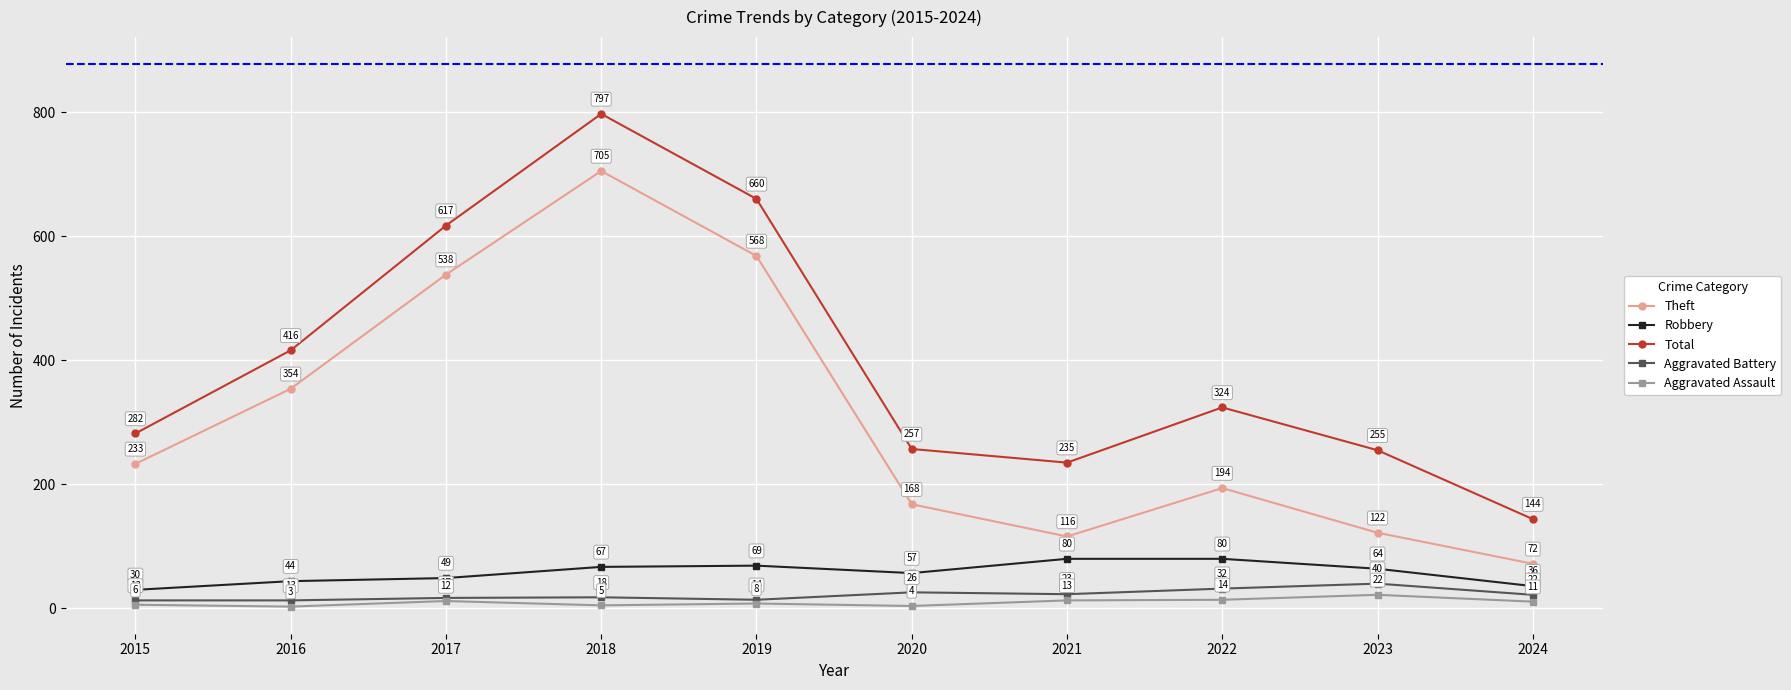

Reading right to left, extract all data points from this chart.

Theft: 2024=72	2023=122	2022=194	2021=116	2020=168	2019=568	2018=705	2017=538	2016=354	2015=233
Robbery: 2024=36	2023=64	2022=80	2021=80	2020=57	2019=69	2018=67	2017=49	2016=44	2015=30
Total: 2024=144	2023=255	2022=324	2021=235	2020=257	2019=660	2018=797	2017=617	2016=416	2015=282
Aggravated Battery: 2024=22	2023=40	2022=32	2021=23	2020=26	2019=14	2018=18	2017=17	2016=13	2015=13
Aggravated Assault: 2024=11	2023=22	2022=14	2021=13	2020=4	2019=8	2018=5	2017=12	2016=3	2015=6